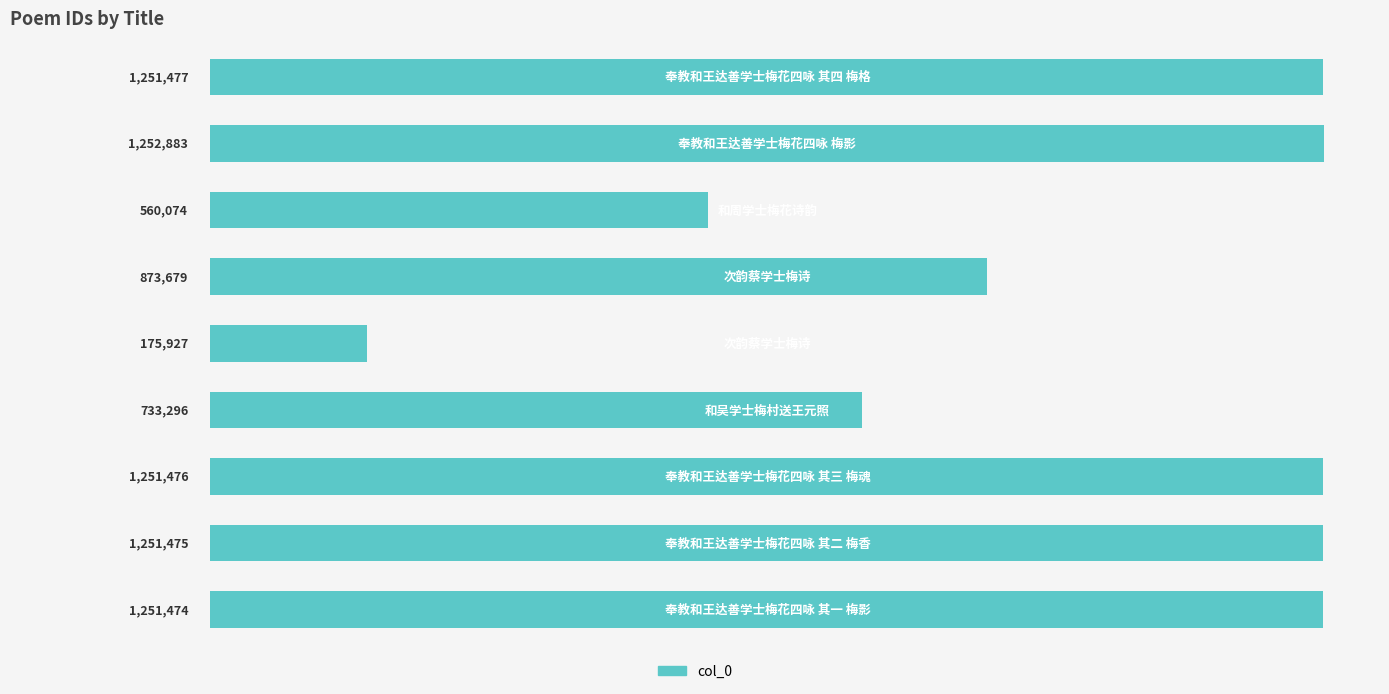

What is the sum of all values?

8601761